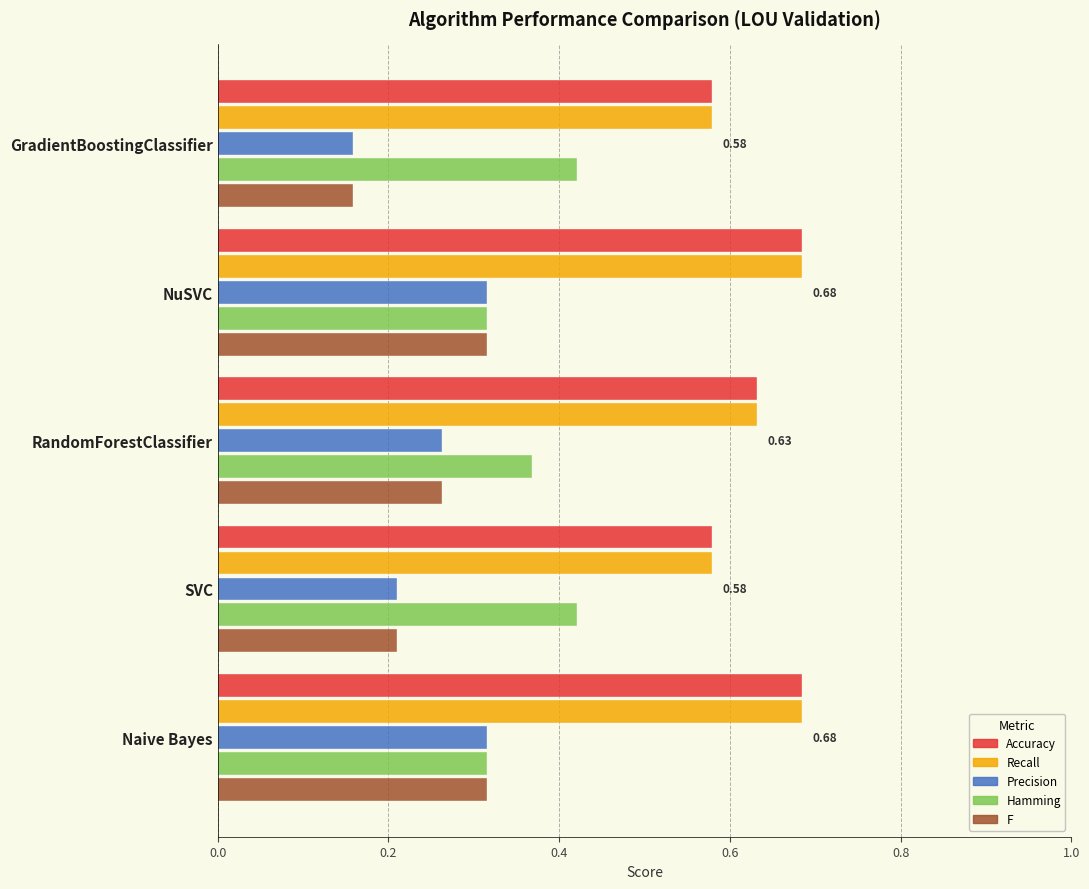

Which category has the lowest value in the Precision series?

GradientBoostingClassifier